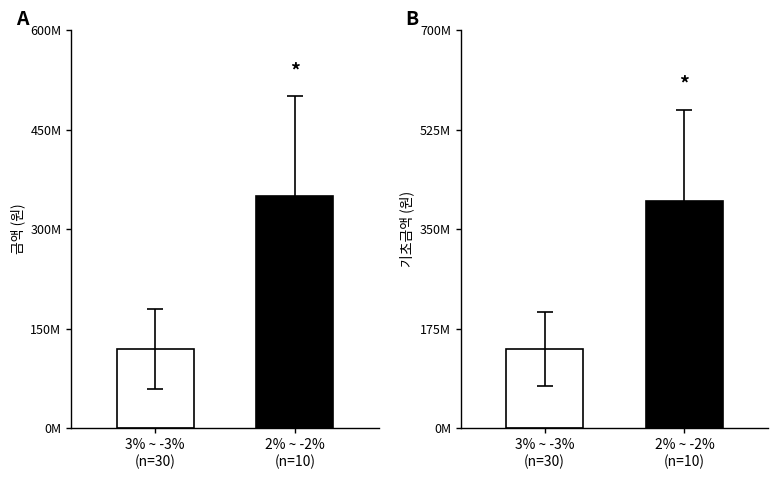

The value at 2% ~ -2%
(n=10) is 243429370. True or false?

False